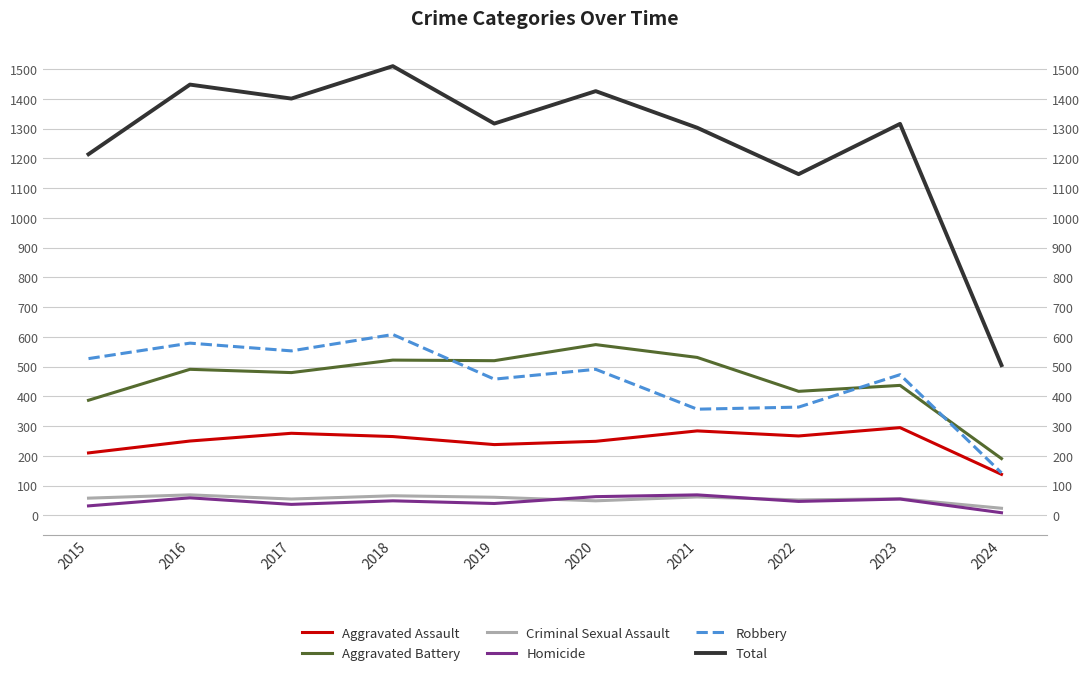

What is the difference between the highest and lowest values at 2016?

1389